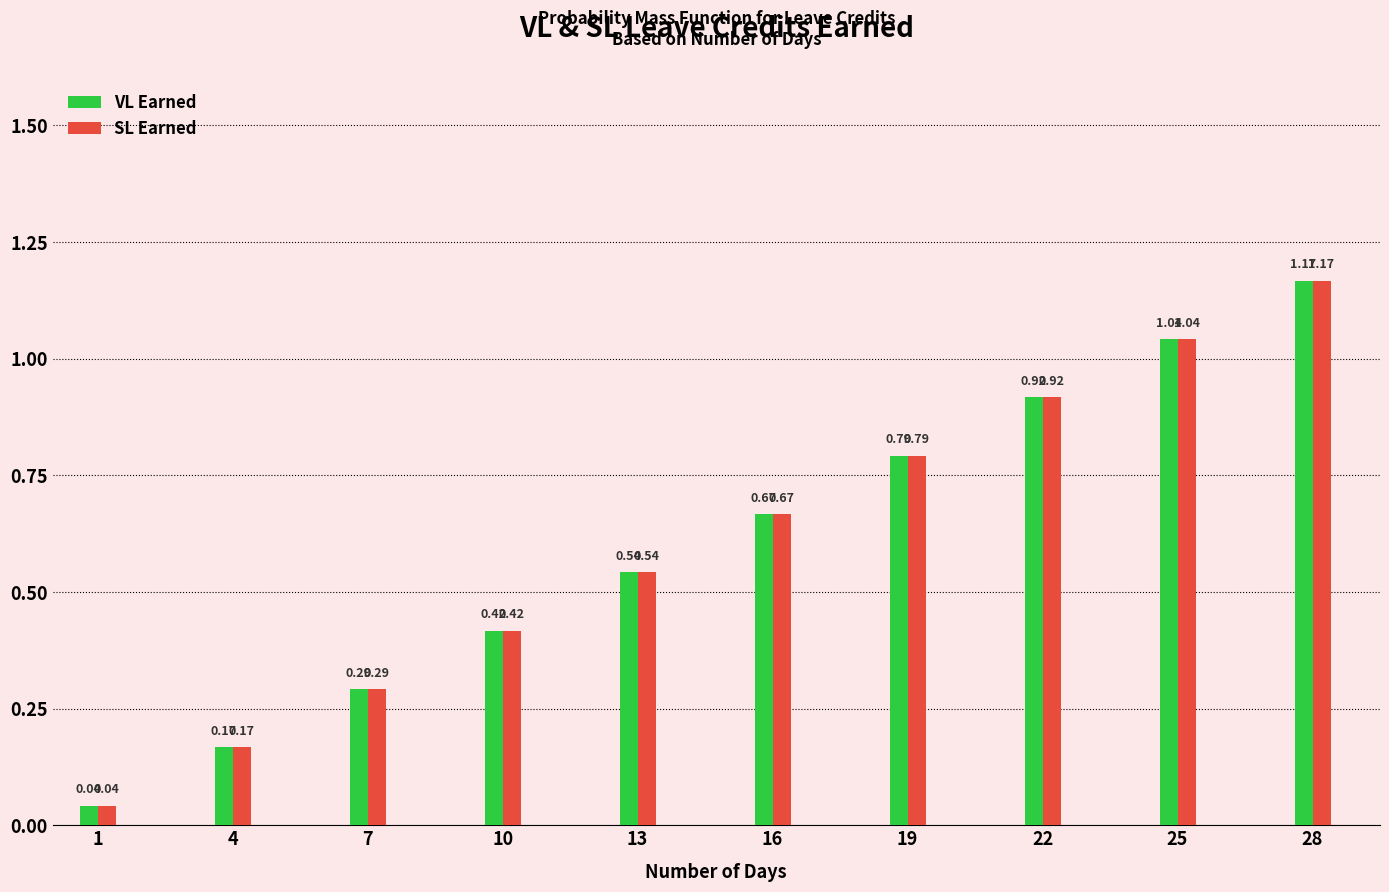

At which category is the sum across all series the highest?

28